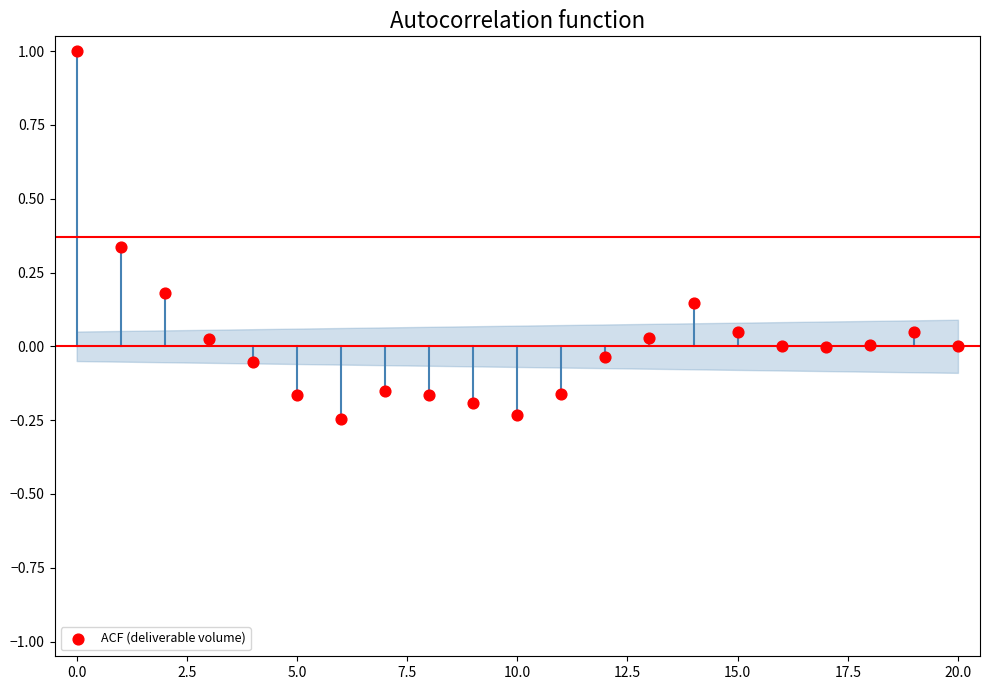

What is the range of Y values (max minus min)?

1.2